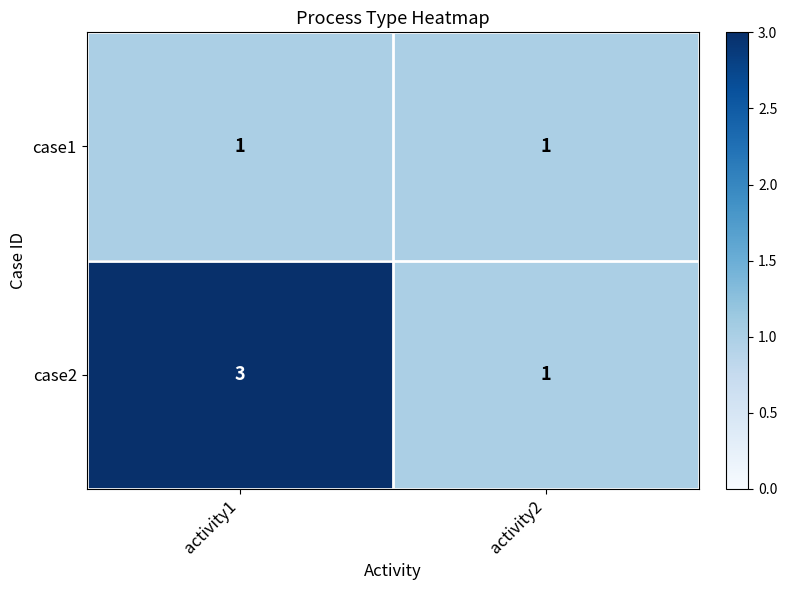

Reading left to right, what are all the values shown in this chart?

case1: 1	1
case2: 3	1